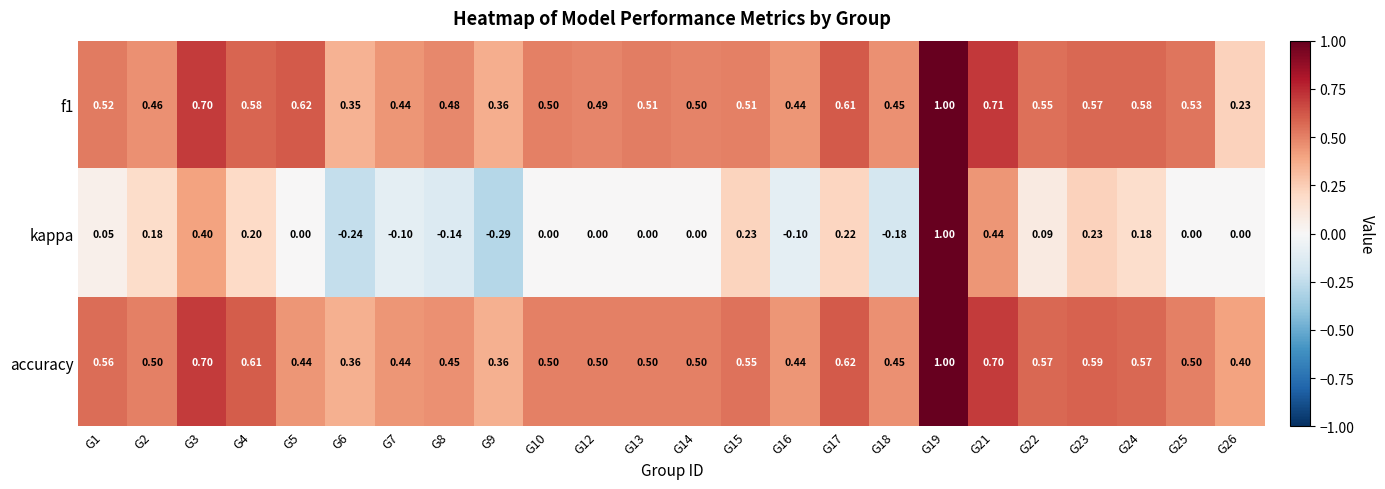

Which series has the largest total across all categories?

accuracy